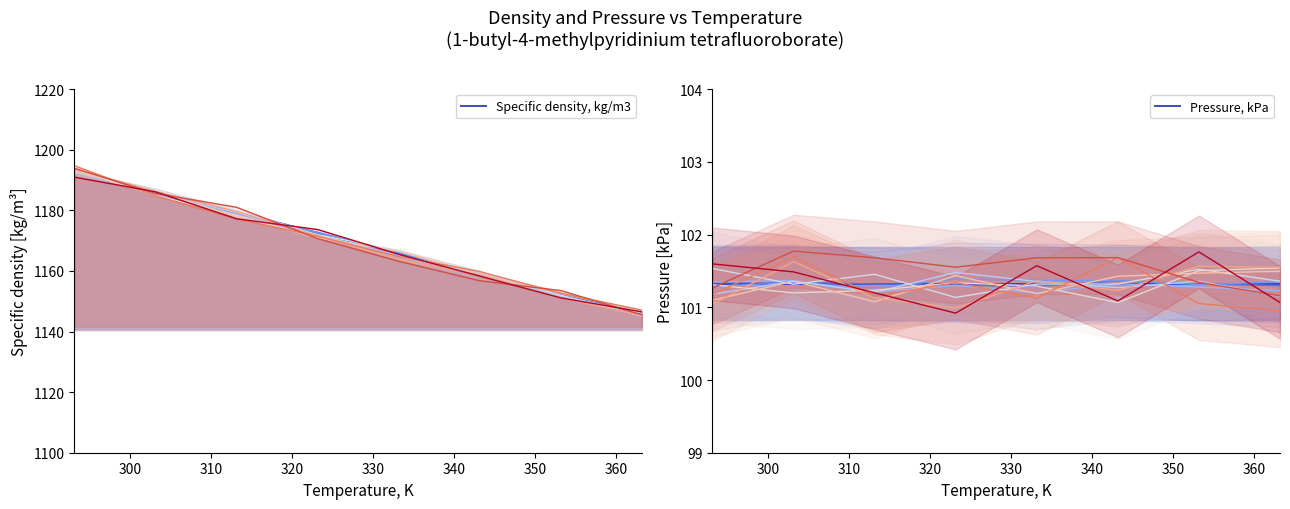

What is the minimum value for Pressure, kPa?

101.3